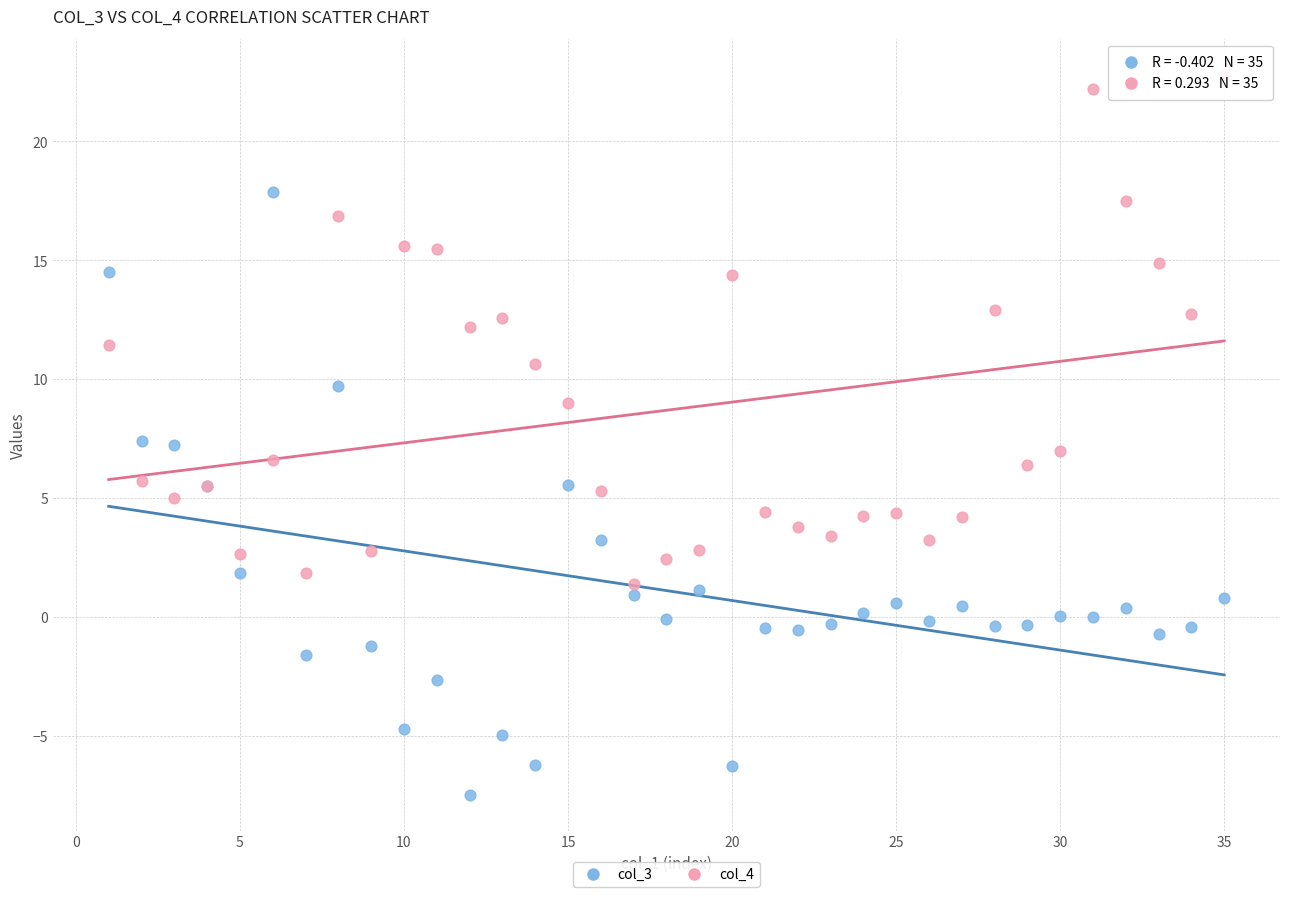

Which series contains the highest Y value?

col_4